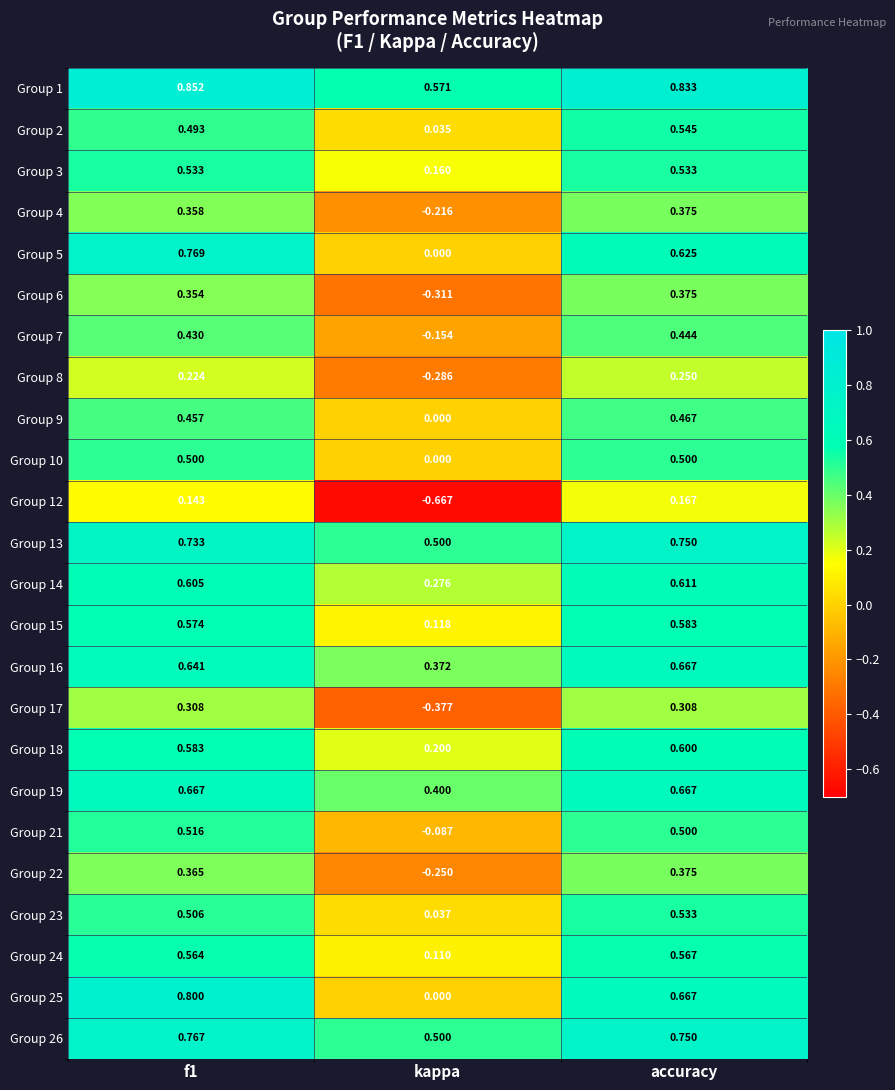

Is the value of Group 6 at accuracy greater than the value of Group 17 at accuracy?

Yes